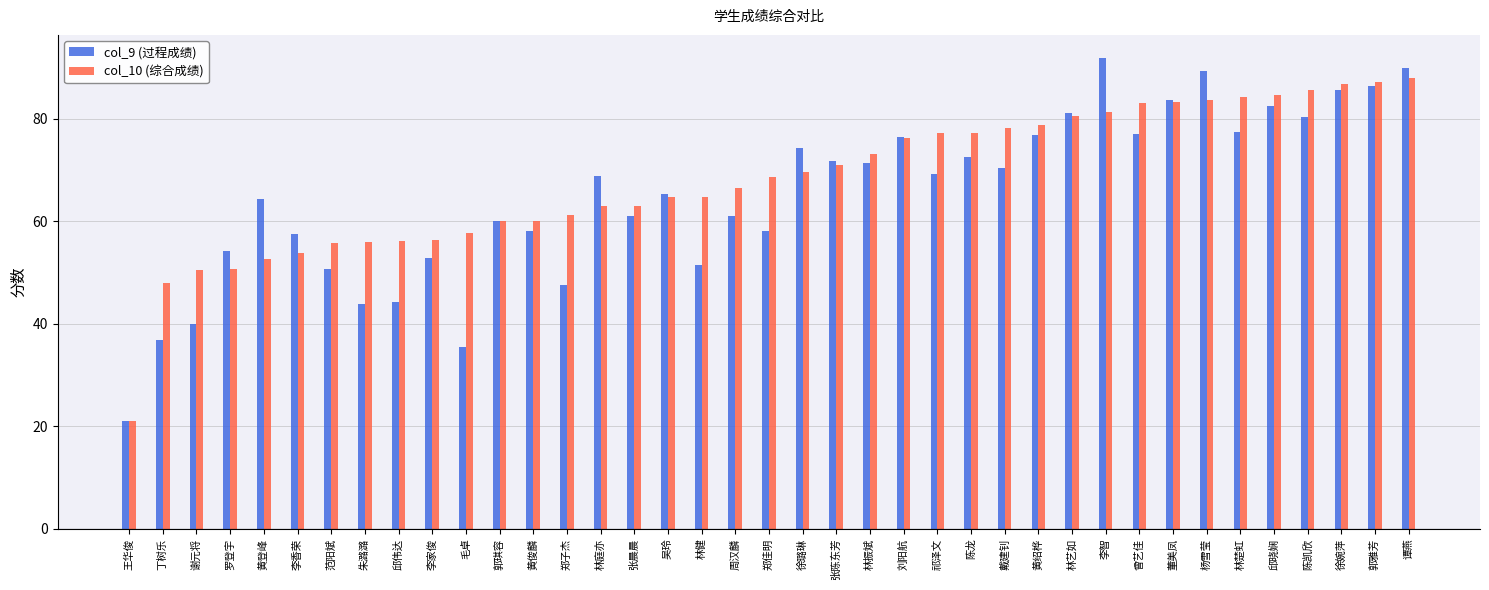

Which series has the largest range (max minus min)?

col_9 (过程成绩)